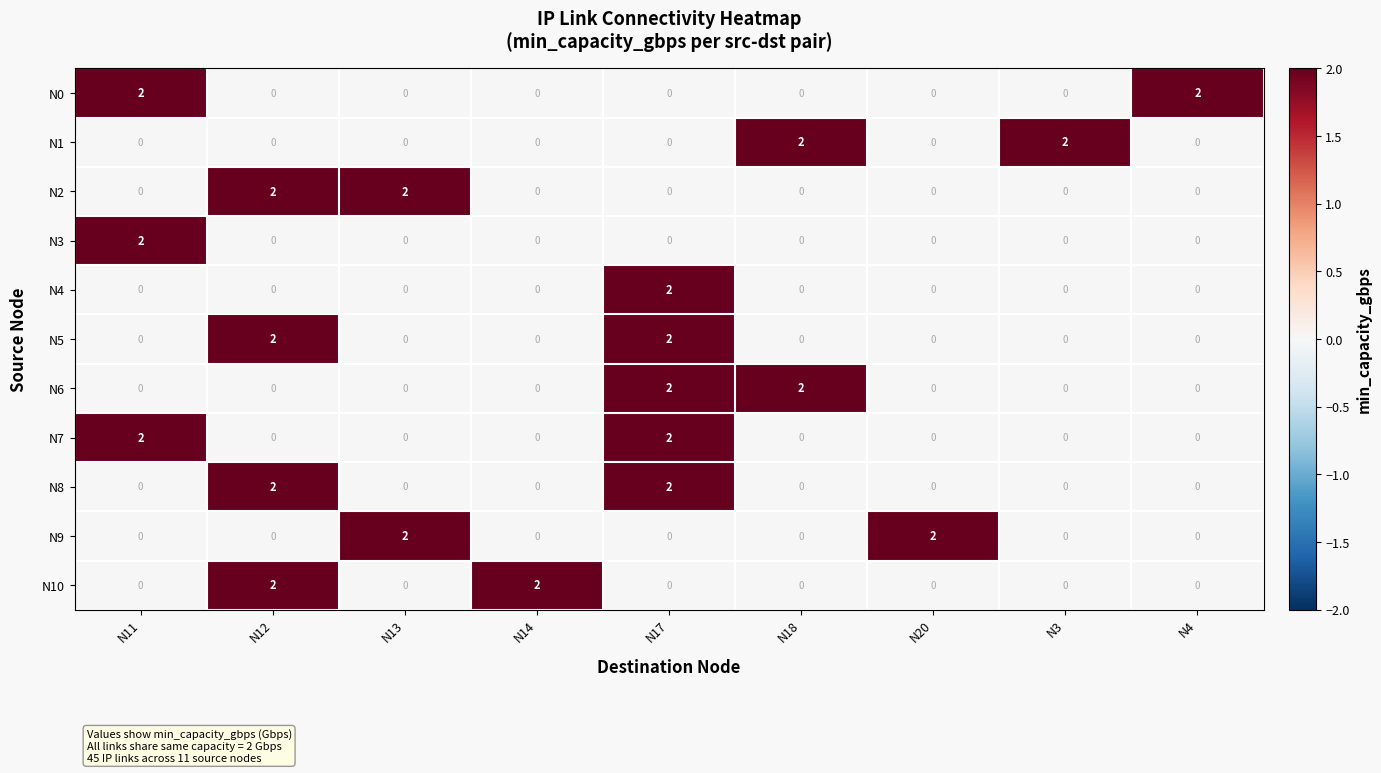

How many N9 values are between 0 and 1?

7